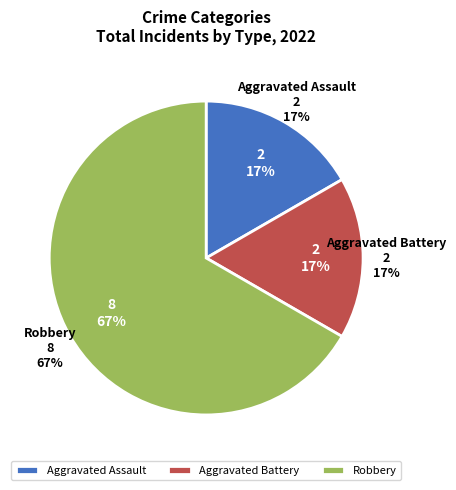

Between Robbery and Aggravated Assault, which is larger?

Robbery